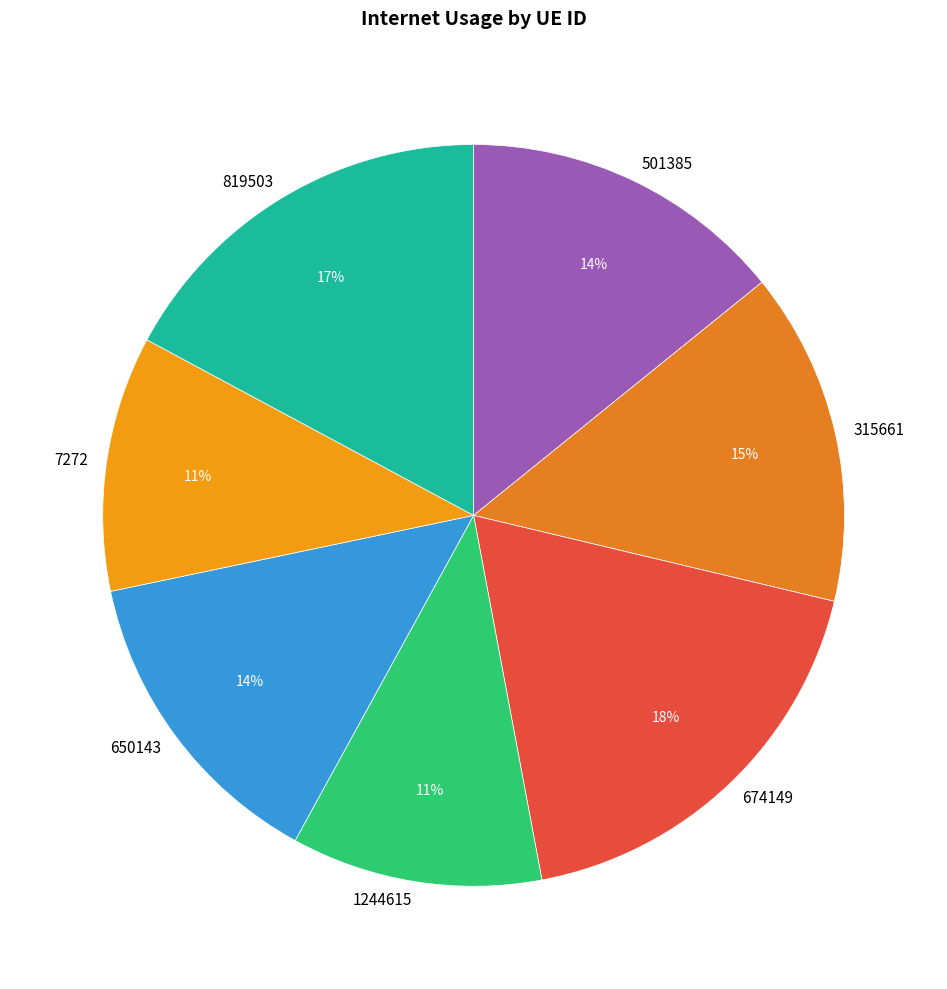

Does any single category account for the majority?

No